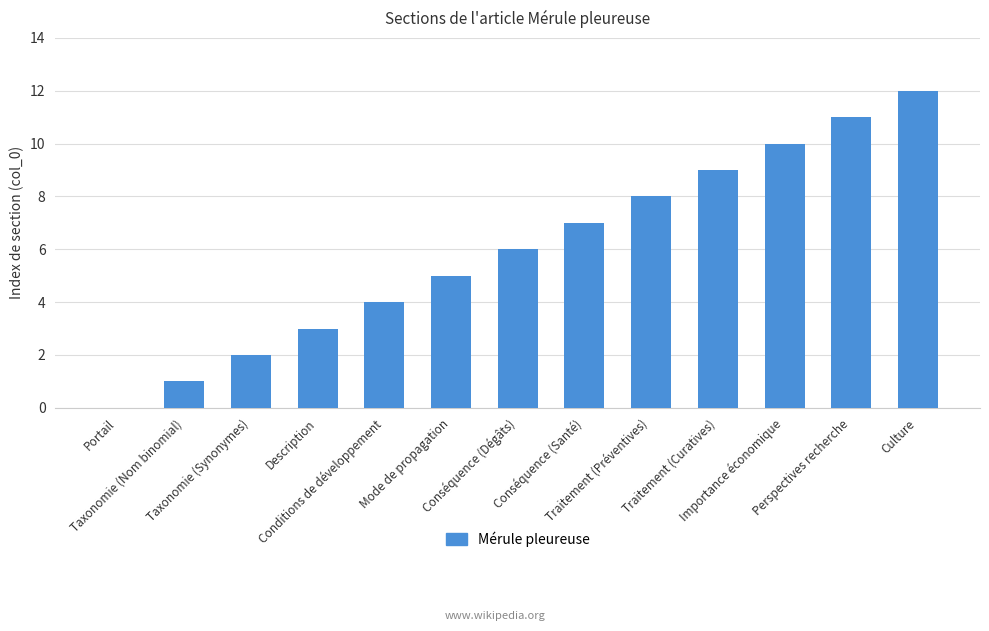

Count the number of data series in this chart.

1